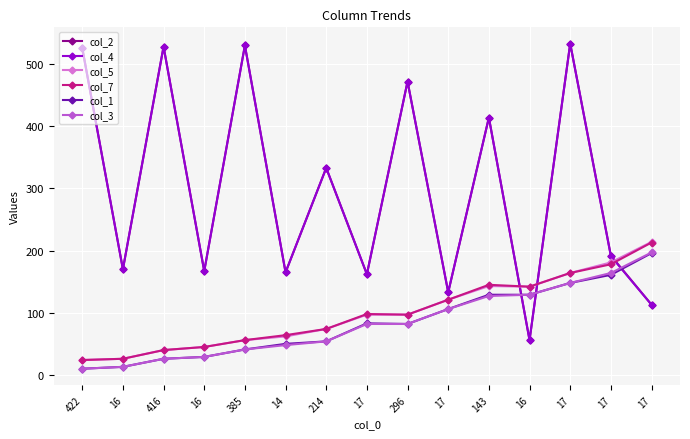

Reading left to right, what are all the values shown in this chart?

col_2: 422=526	16=170	416=528	16=167	385=530	14=165	214=333	17=162	296=472	17=133	143=414	16=56	17=533	17=192	17=113
col_4: 422=526	16=170	416=528	16=167	385=530	14=165	214=333	17=162	296=472	17=133	143=414	16=56	17=533	17=191	17=113
col_5: 422=24	16=26	416=40	16=45	385=56	14=62	214=74	17=97	296=97	17=121	143=143	16=142	17=164	17=181	17=214
col_7: 422=24	16=26	416=40	16=45	385=56	14=64	214=74	17=98	296=97	17=121	143=145	16=142	17=164	17=178	17=213
col_1: 422=10	16=13	416=26	16=29	385=41	14=50	214=54	17=83	296=82	17=106	143=129	16=129	17=148	17=161	17=196
col_3: 422=10	16=13	416=26	16=29	385=41	14=48	214=54	17=82	296=82	17=106	143=127	16=129	17=148	17=164	17=197